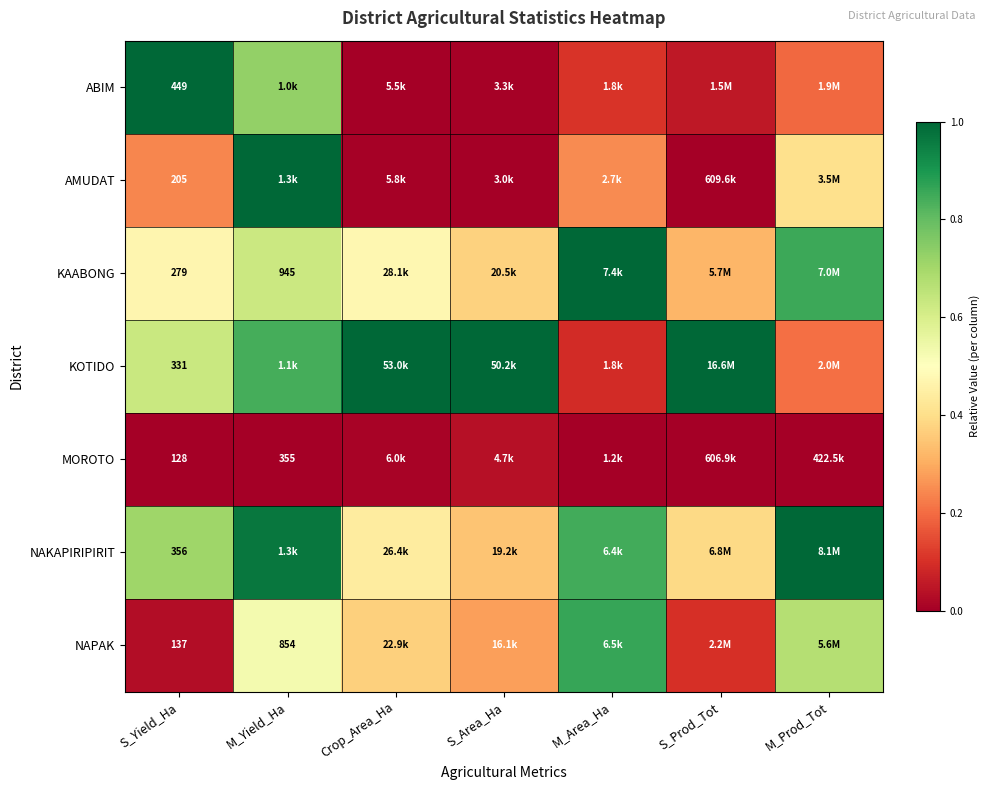

At S_Yield_Ha, list the series in order from largest to smallest.

ABIM, NAKAPIRIPIRIT, KOTIDO, KAABONG, AMUDAT, NAPAK, MOROTO